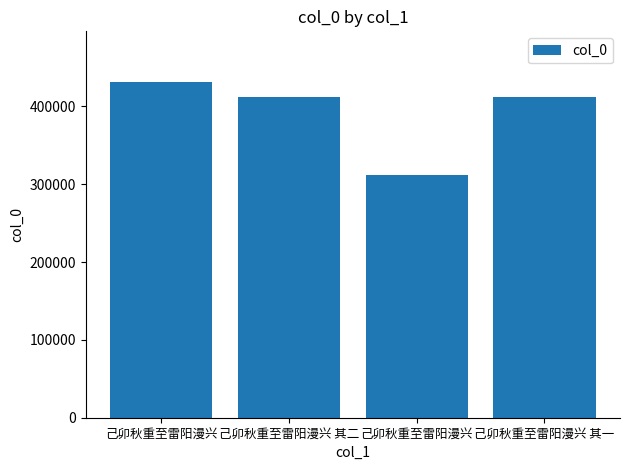

How many bars are there in total?

4